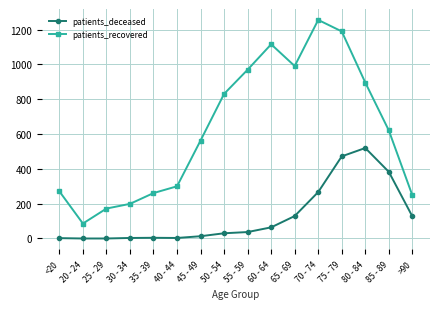

What are all the series names shown in the legend?

patients_deceased, patients_recovered